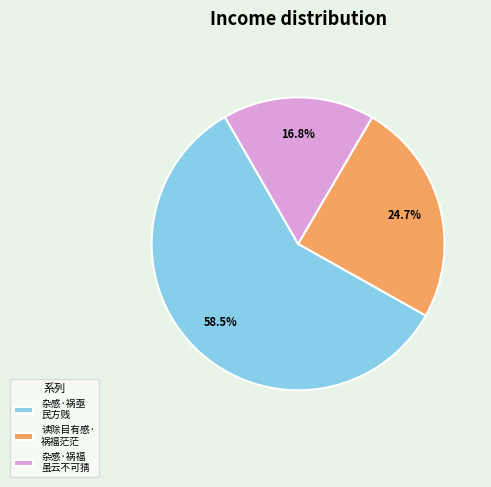

How many segments does this pie chart have?

3